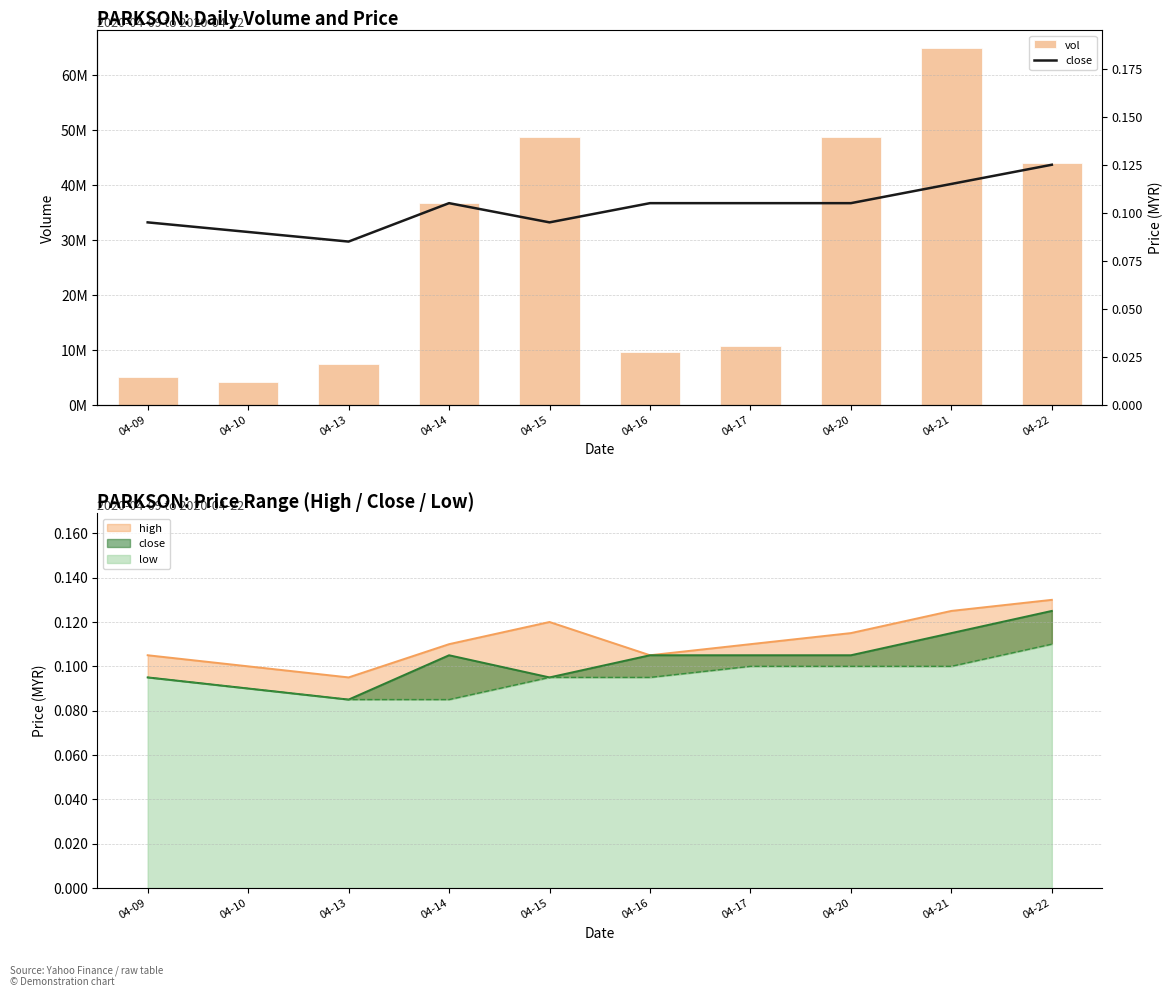

What is the smallest value displayed?

0.1